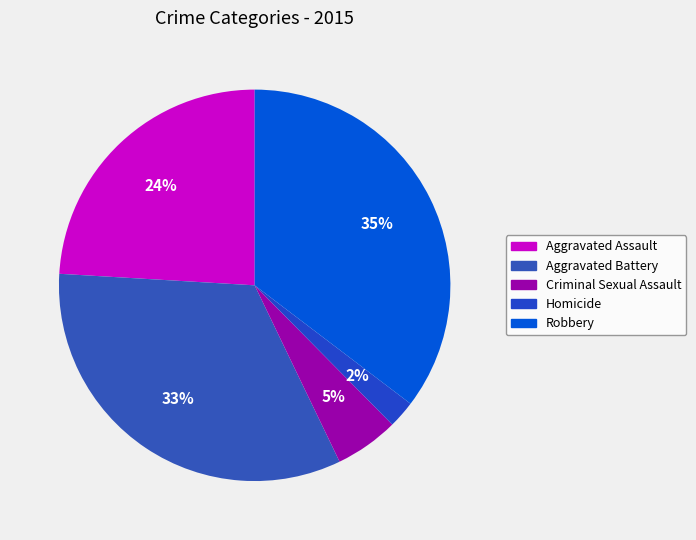

What is the ratio of the value at Criminal Sexual Assault to the value at Aggravated Battery?

0.2